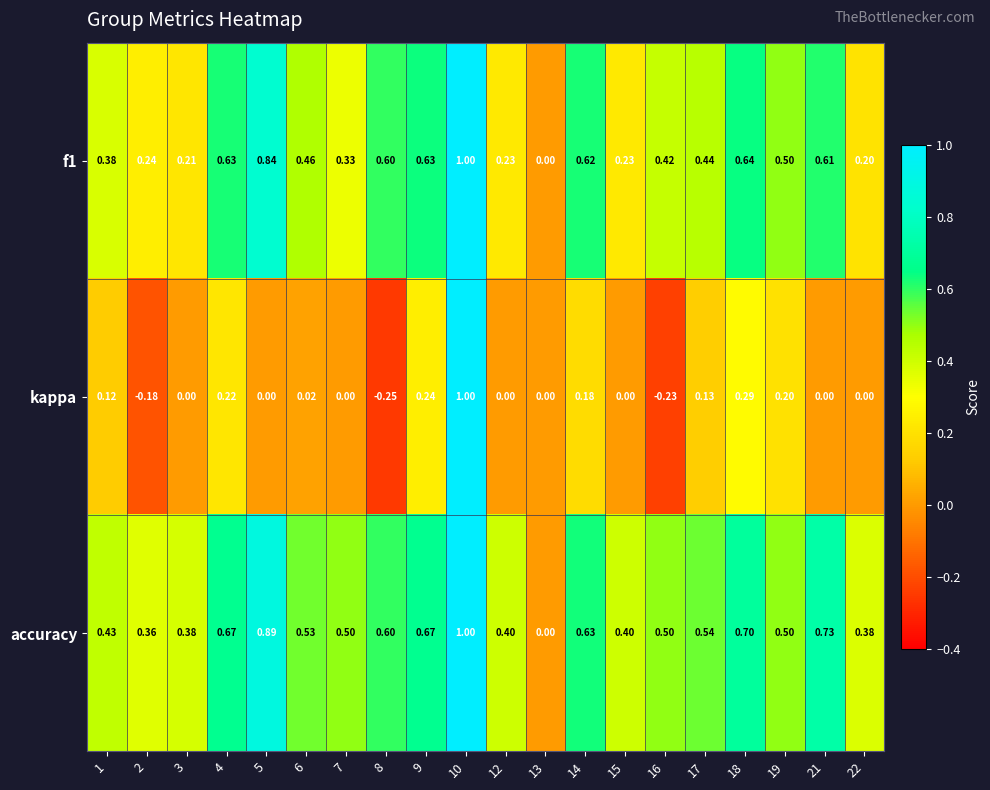

Which series has the largest range (max minus min)?

kappa